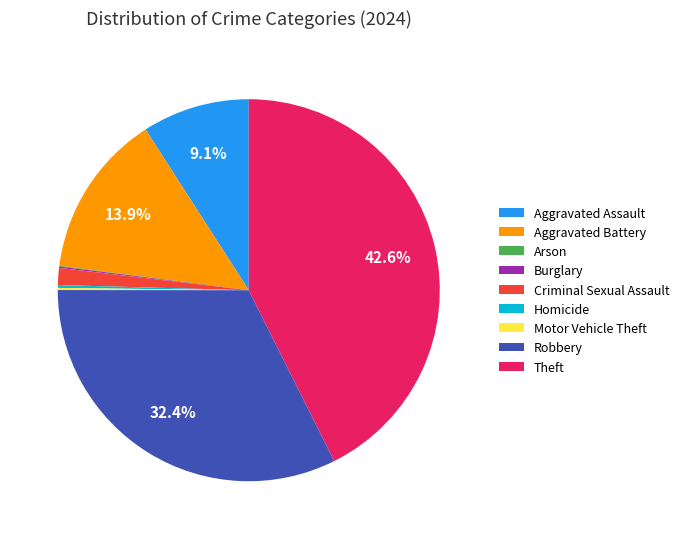

Is there a majority slice in this chart?

No